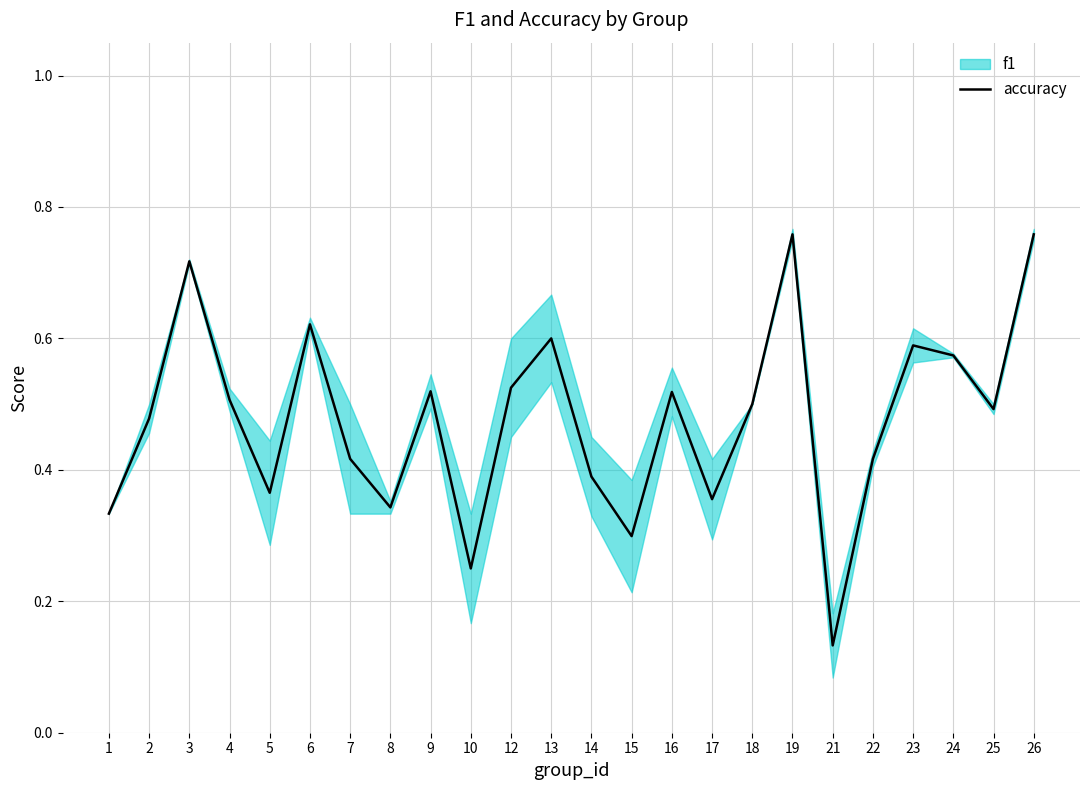

At which category does the chart reach its minimum across all series?

21